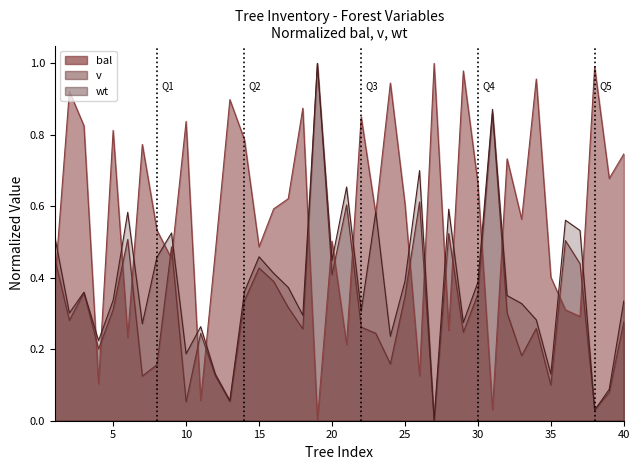

Is it true that wt equals 0.1 at 31?

False